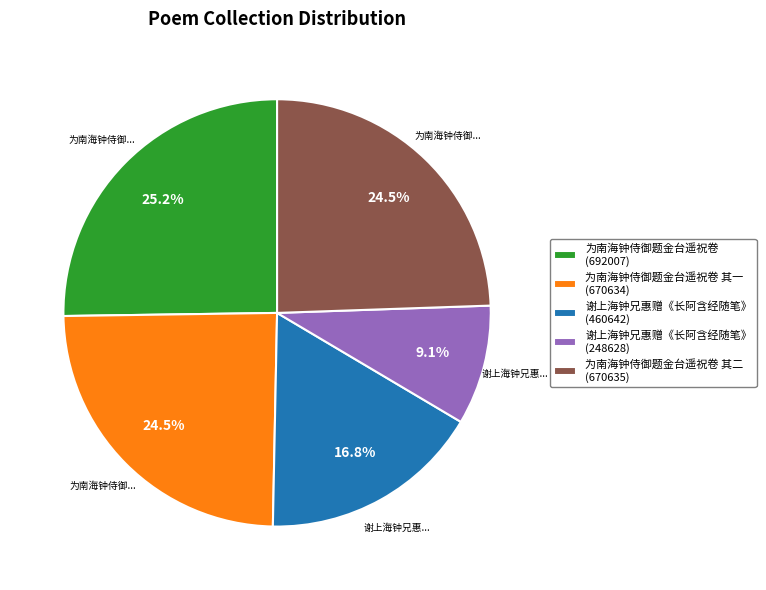

What portion of the pie excludes 为南海钟侍御题金台遥祝卷 其二 (670635)?

75.5%